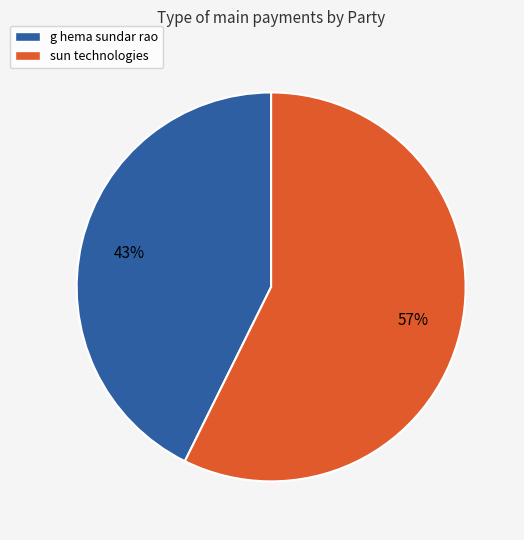

Which has a higher value, sun technologies or g hema sundar rao?

sun technologies